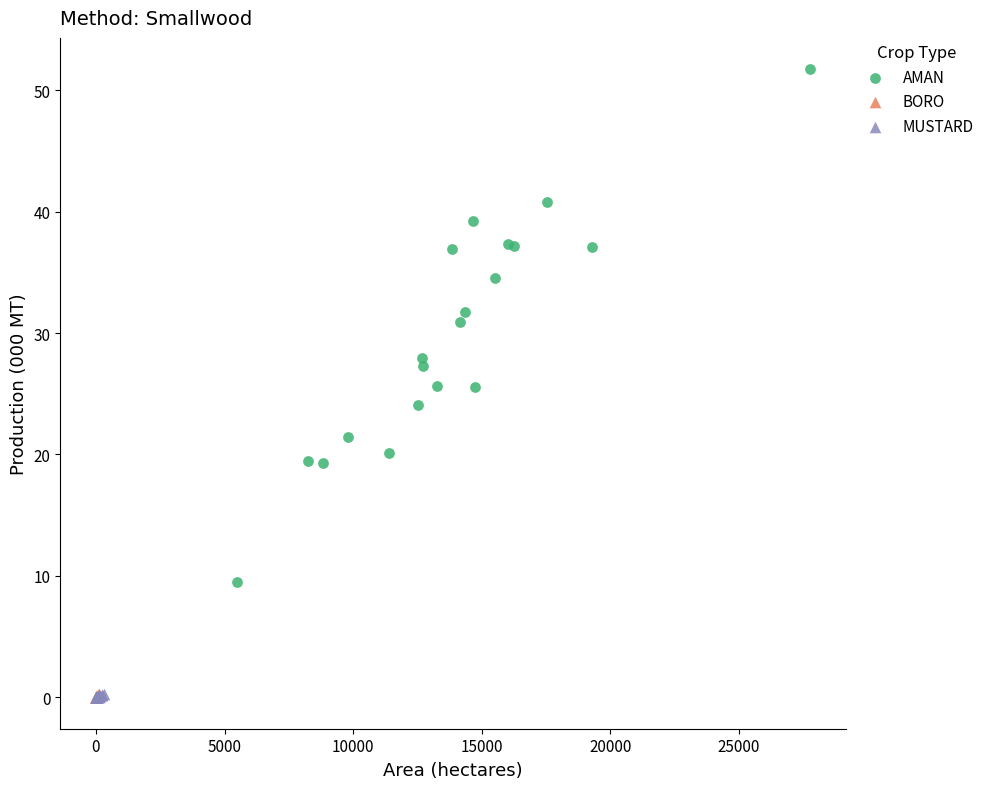

Which series has the widest spread of Y values?

AMAN